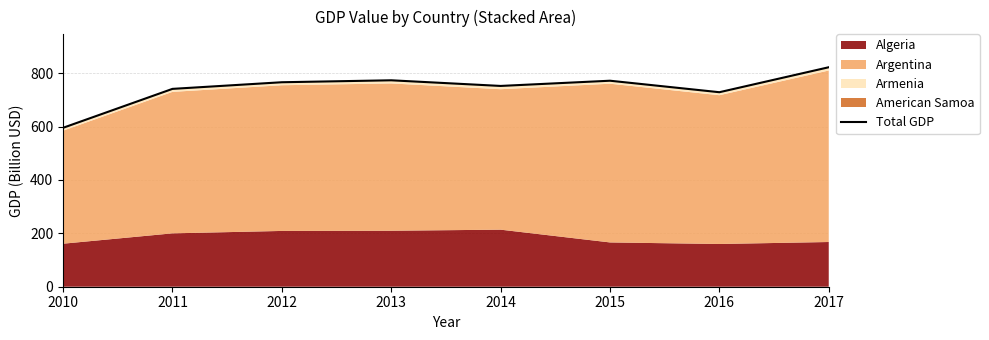

The value at 2015 is 771.9. True or false?

True